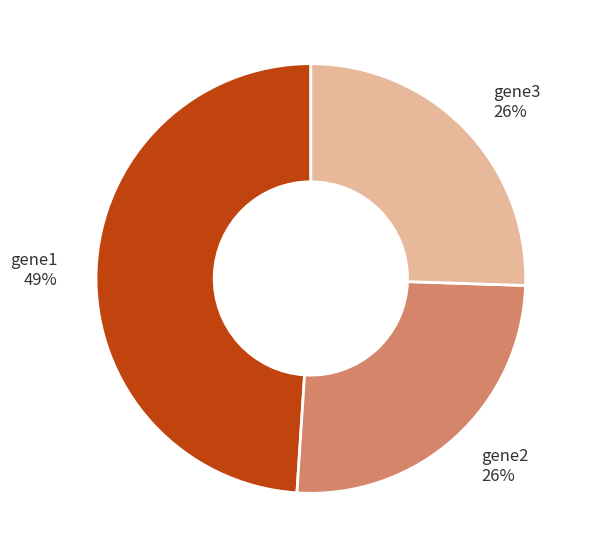

Combined, do gene3 and gene2 account for over 50%?

Yes